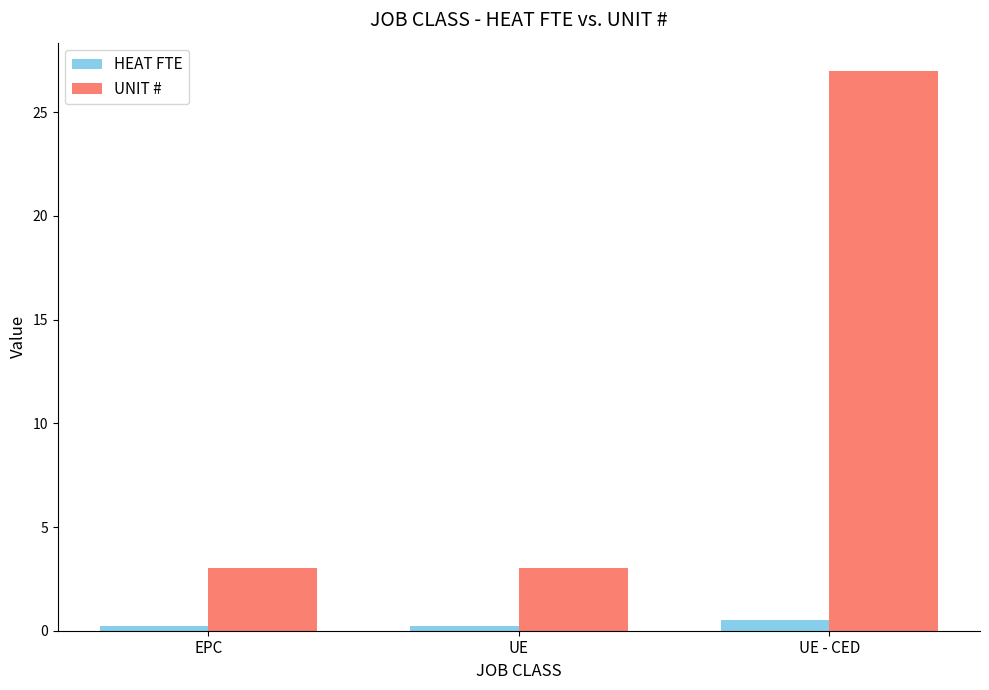

True or false: UNIT # has a value of 27.0 at UE - CED.

True